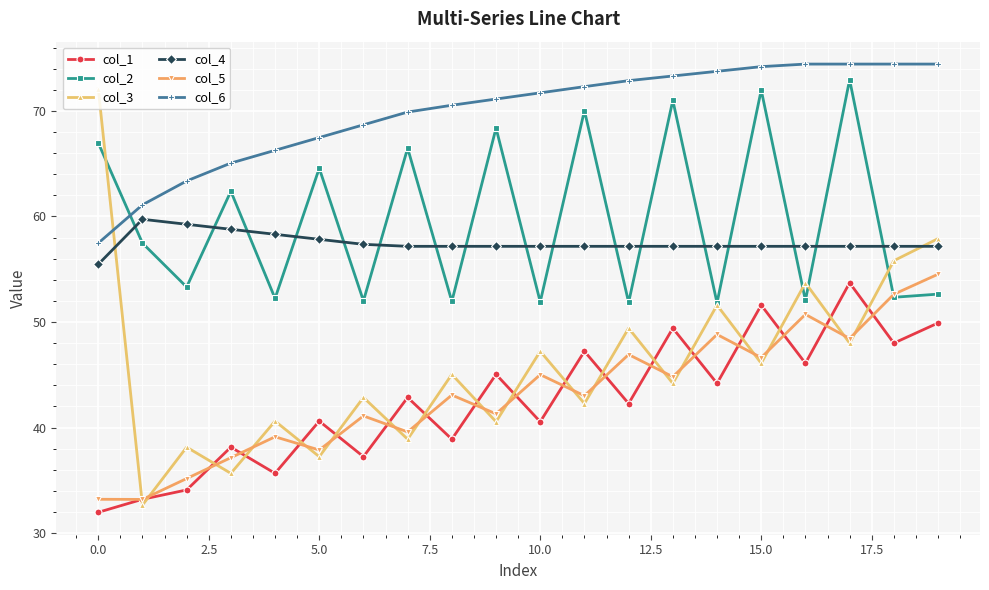

Which series has the widest spread of values?

col_3